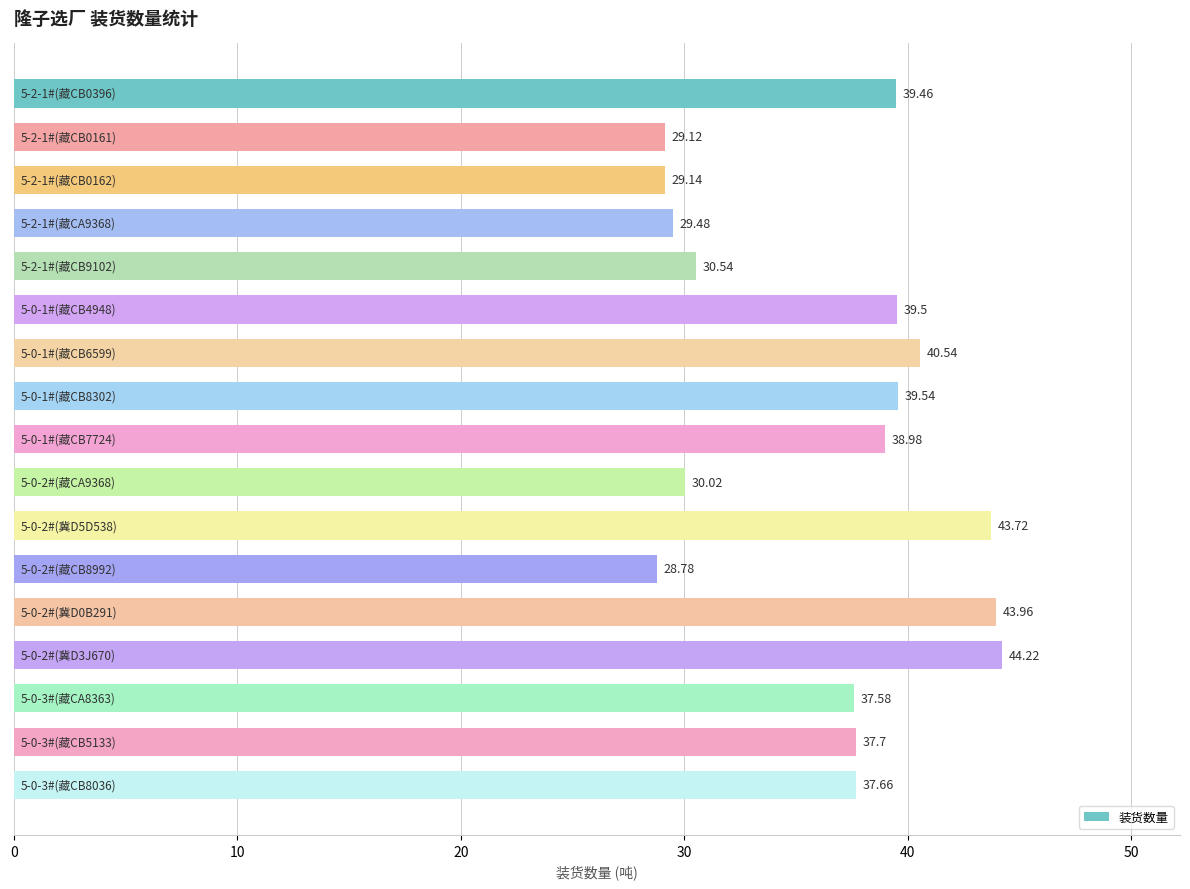

What is the difference between the maximum and minimum values?

15.4